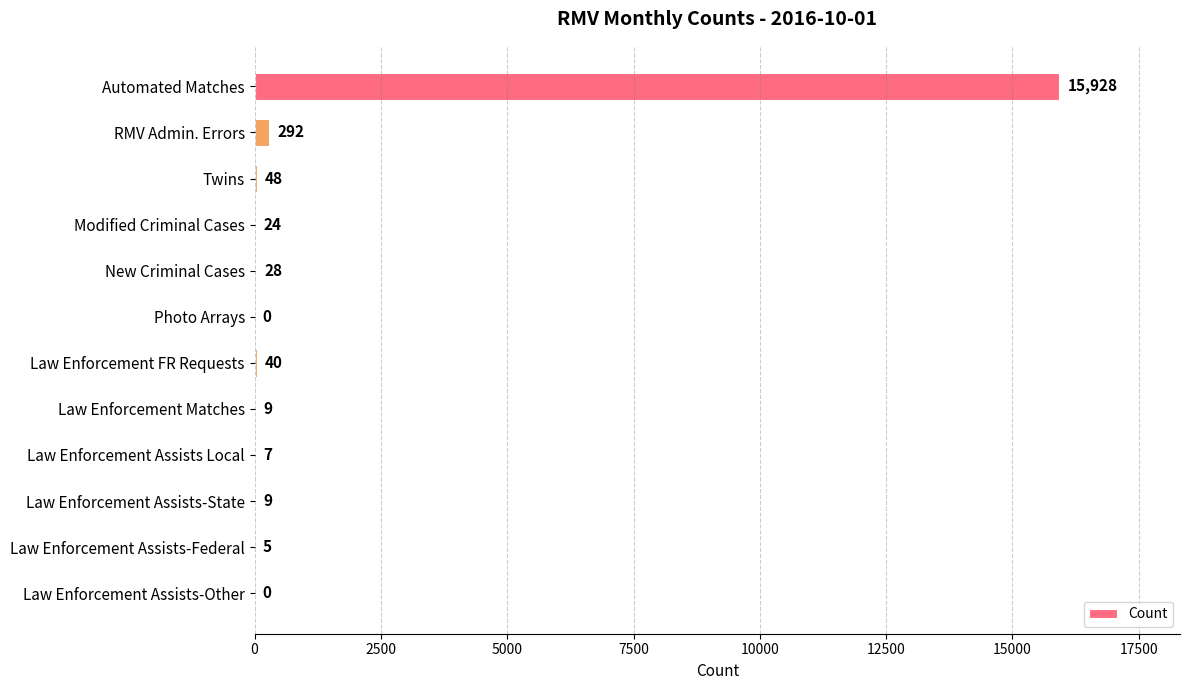

Reading top to bottom, extract all data points from this chart.

Automated Matches=15928	RMV Admin. Errors=292	Twins=48	Modified Criminal Cases=24	New Criminal Cases=28	Photo Arrays=0	Law Enforcement FR Requests=40	Law Enforcement Matches=9	Law Enforcement Assists Local=7	Law Enforcement Assists-State=9	Law Enforcement Assists-Federal=5	Law Enforcement Assists-Other=0